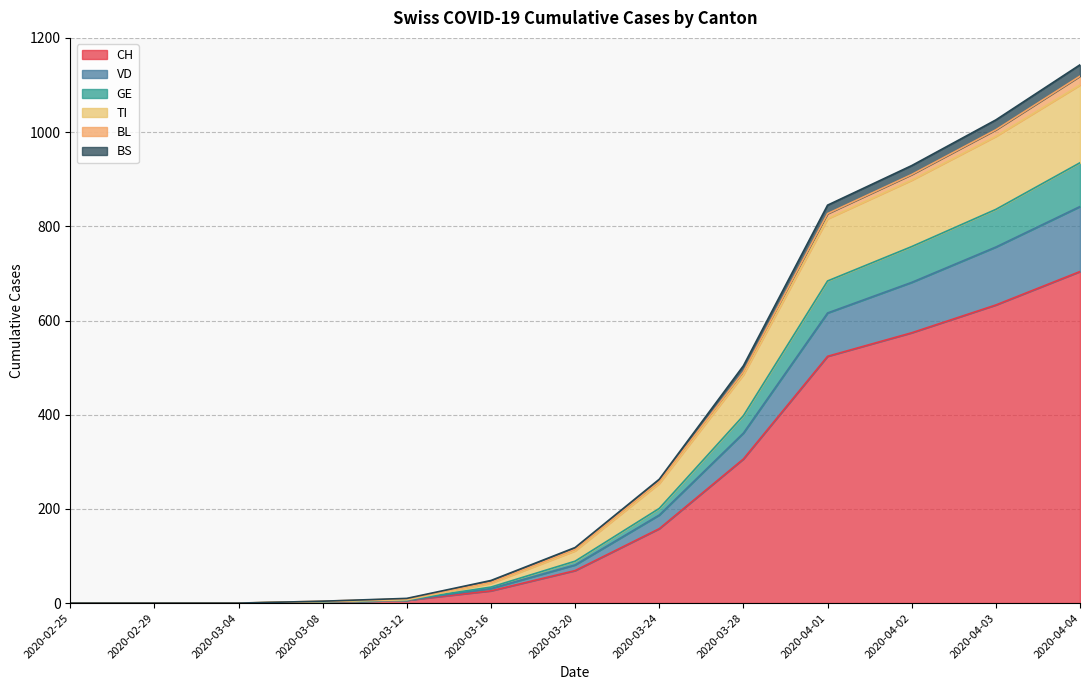

Which category has the lowest value in the BL series?

2020-02-25